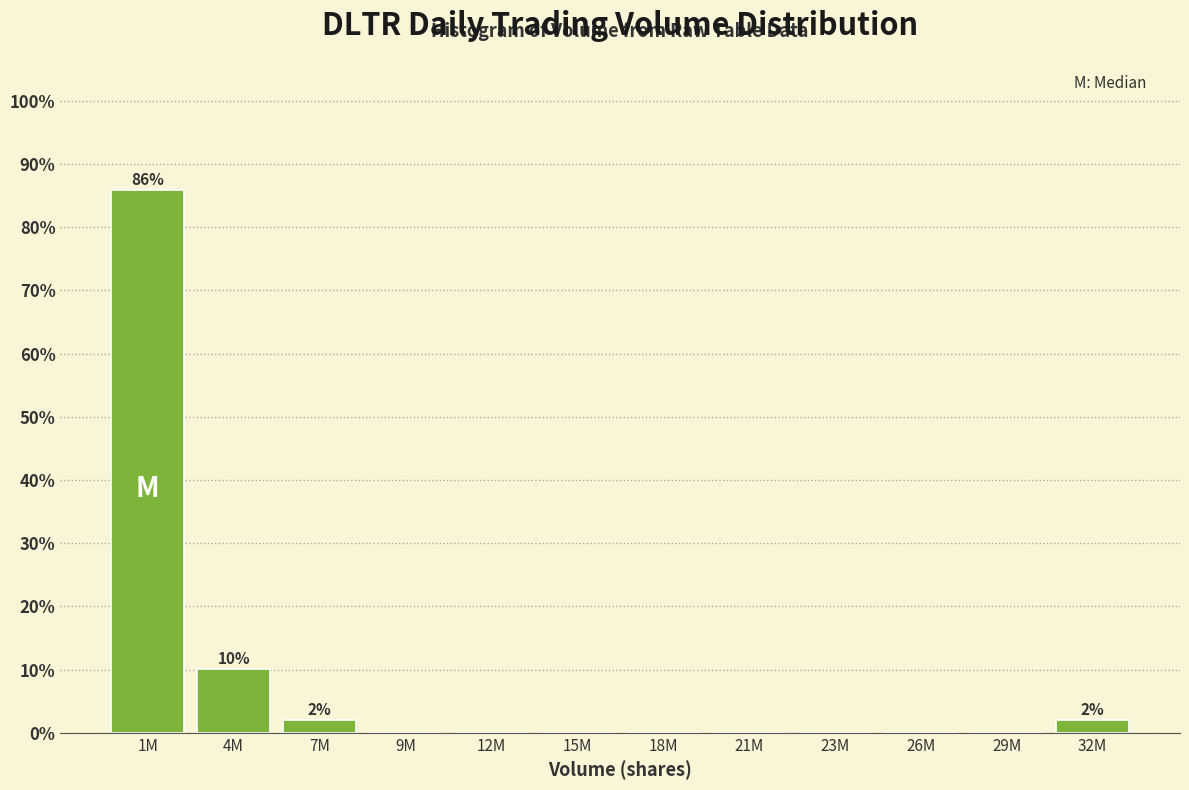

Reading right to left, extract all data points from this chart.

32M=2.0	29M=0.0	26M=0.0	23M=0.0	21M=0.0	18M=0.0	15M=0.0	12M=0.0	9M=0.0	7M=2.0	4M=10.1	1M=85.9